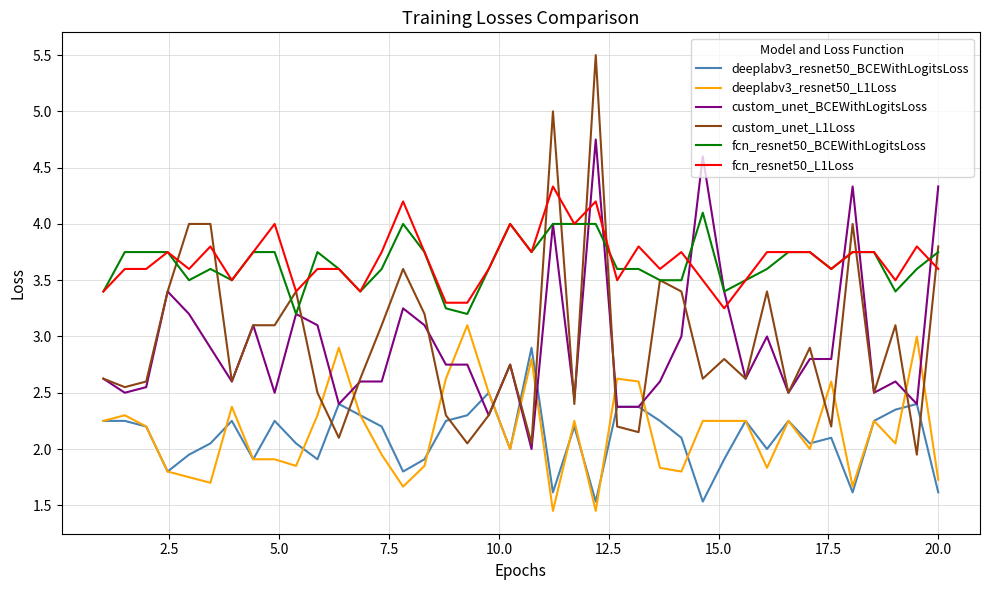

Count the fcn_resnet50_BCEWithLogitsLoss values in the range 3 to 4.

39